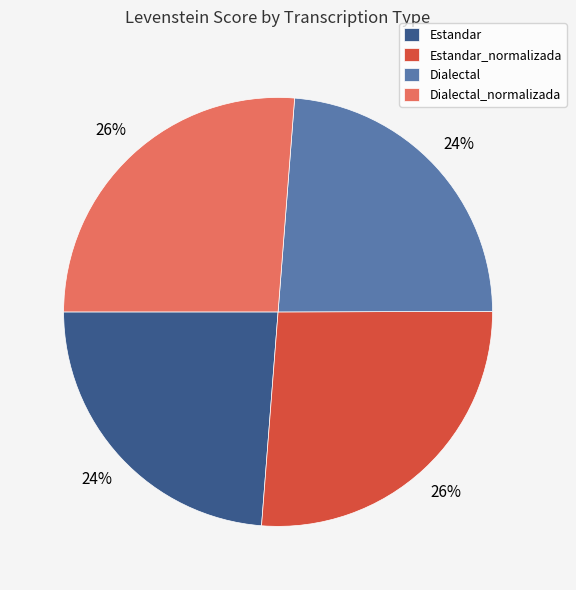

Combined, do Estandar and Dialectal account for over 50%?

No